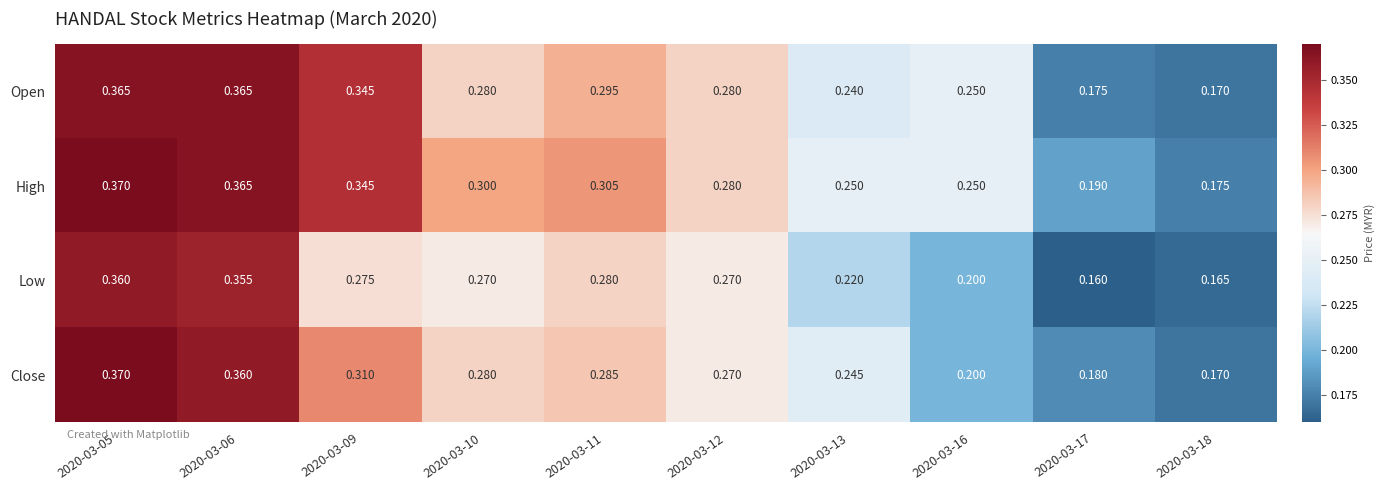

Rank the series by their average value, from highest to lowest.

High, Open, Close, Low